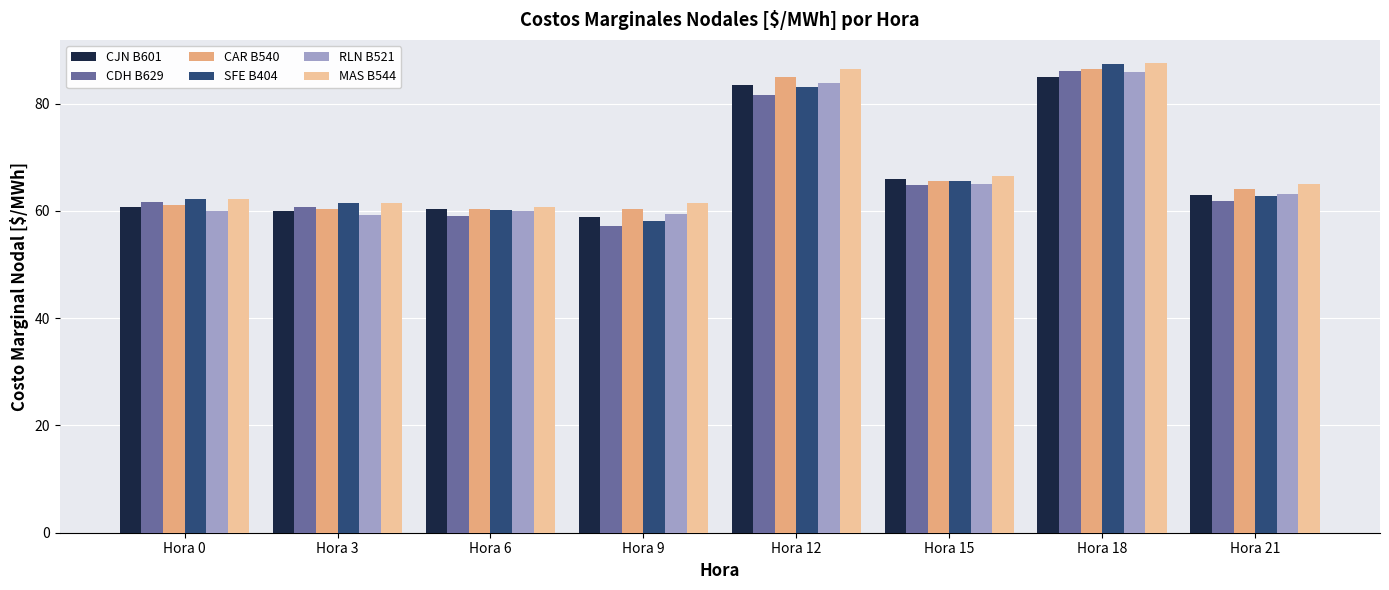

What is the approximate value of CAR B540 at Hora 12?

85.1